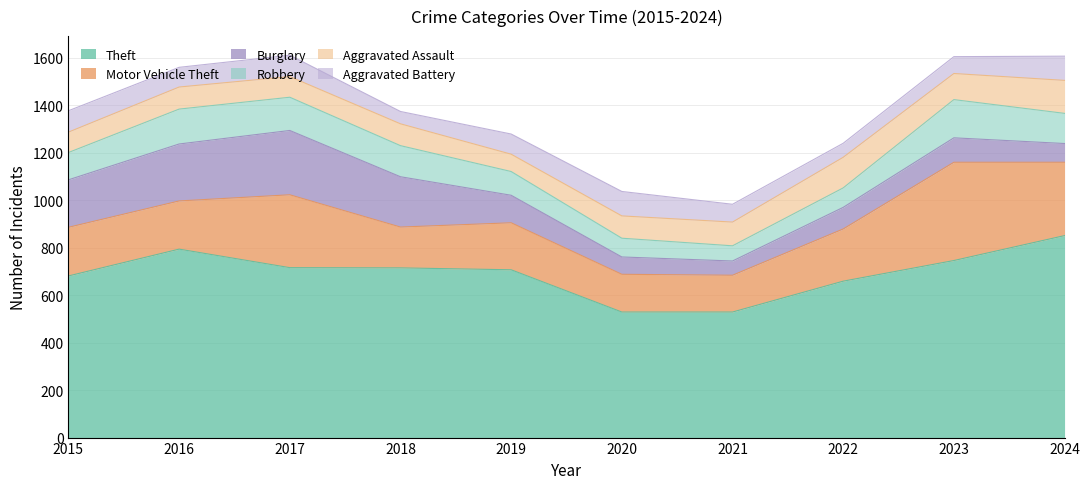

What is the difference between the Motor Vehicle Theft values at 2018 and 2022?

48